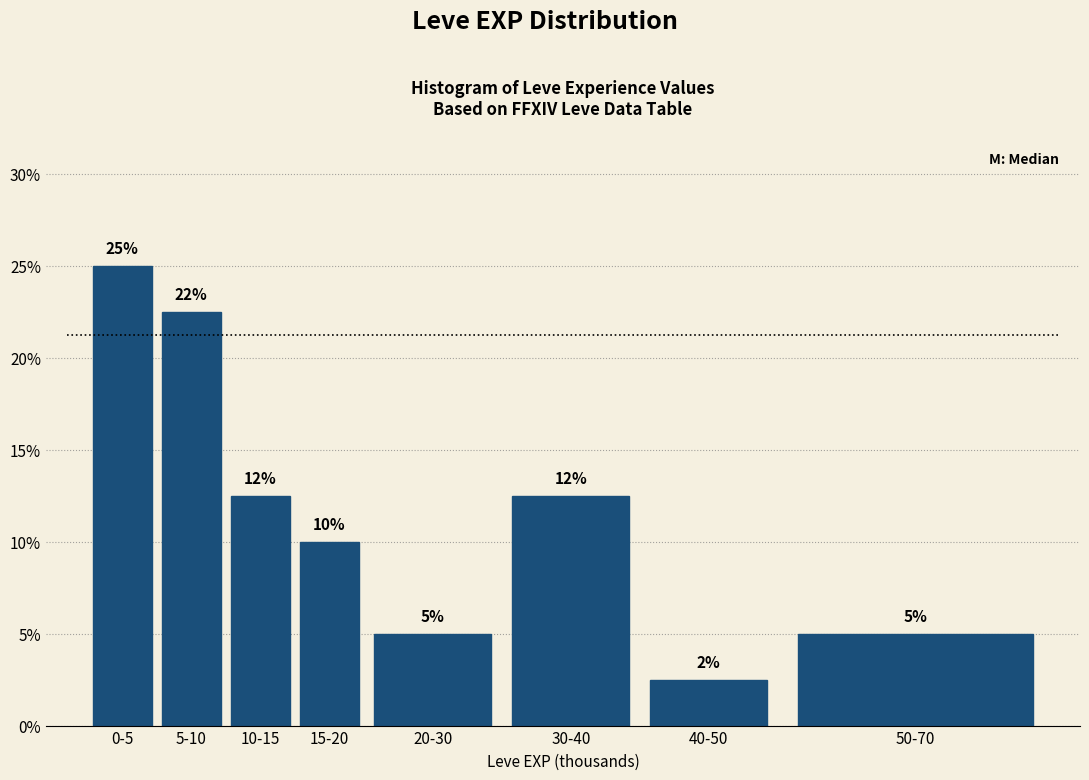

What is the value of the 1st bar from the left?

25.0